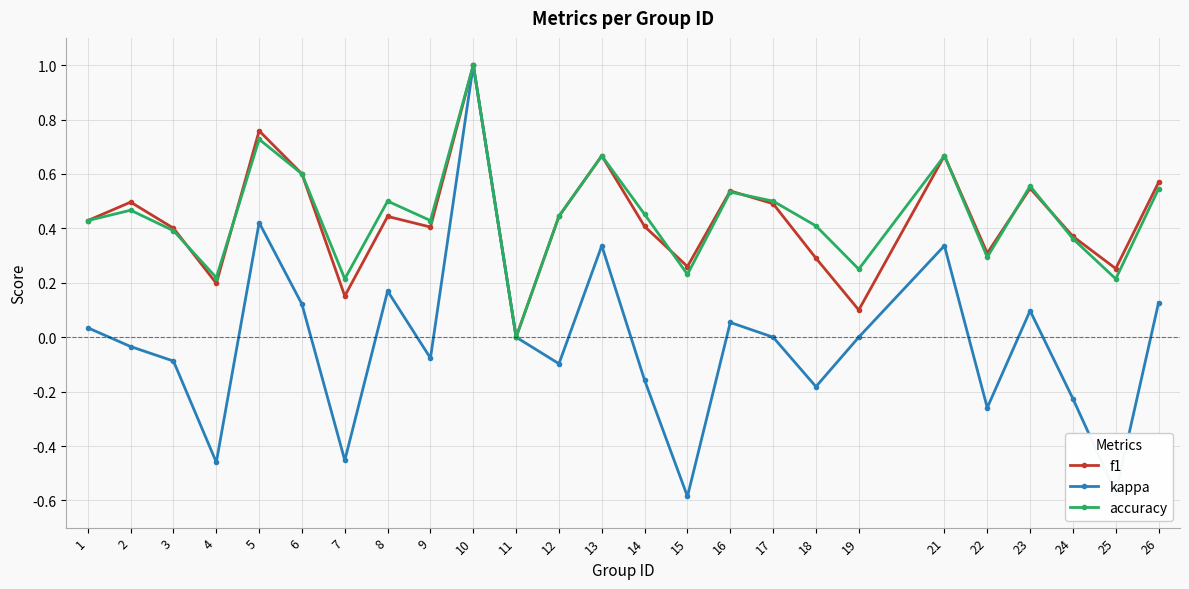

The accuracy series shows 0.3 at 22. True or false?

True